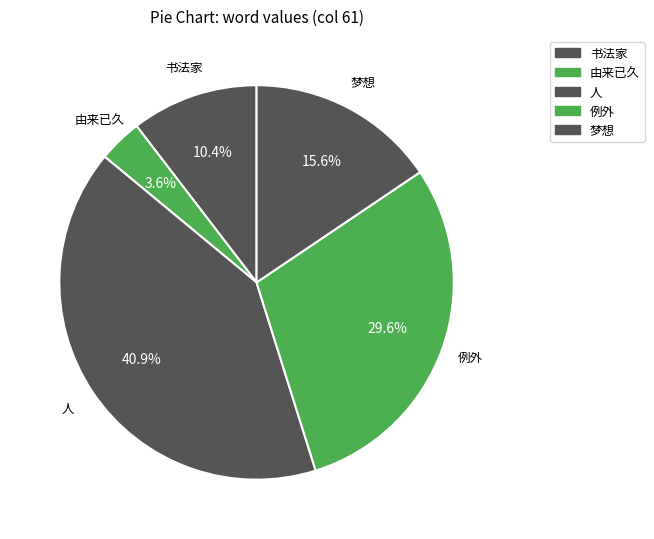

Combined, do 由来已久 and 人 account for over 50%?

No